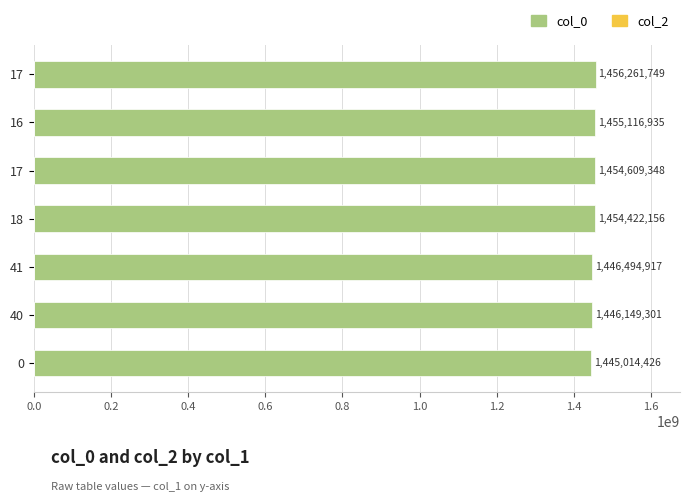

Are the bars grouped side by side (vs. stacked)?

No